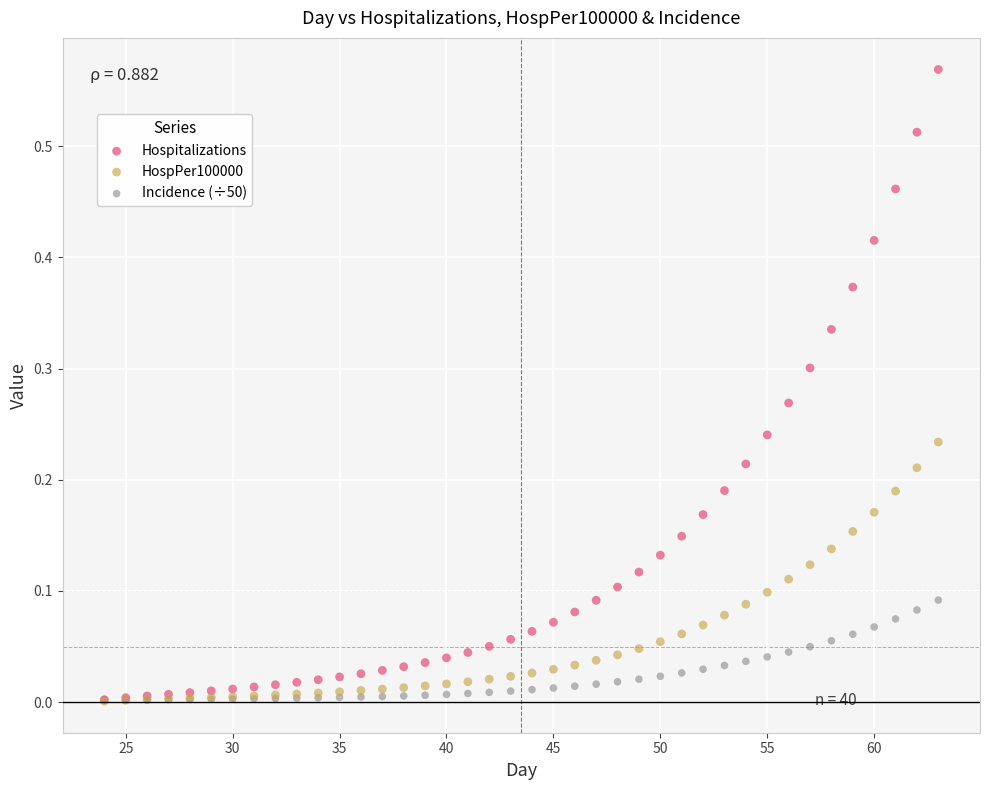

What are all the series names shown in the legend?

Hospitalizations, HospPer100000, Incidence (÷50)